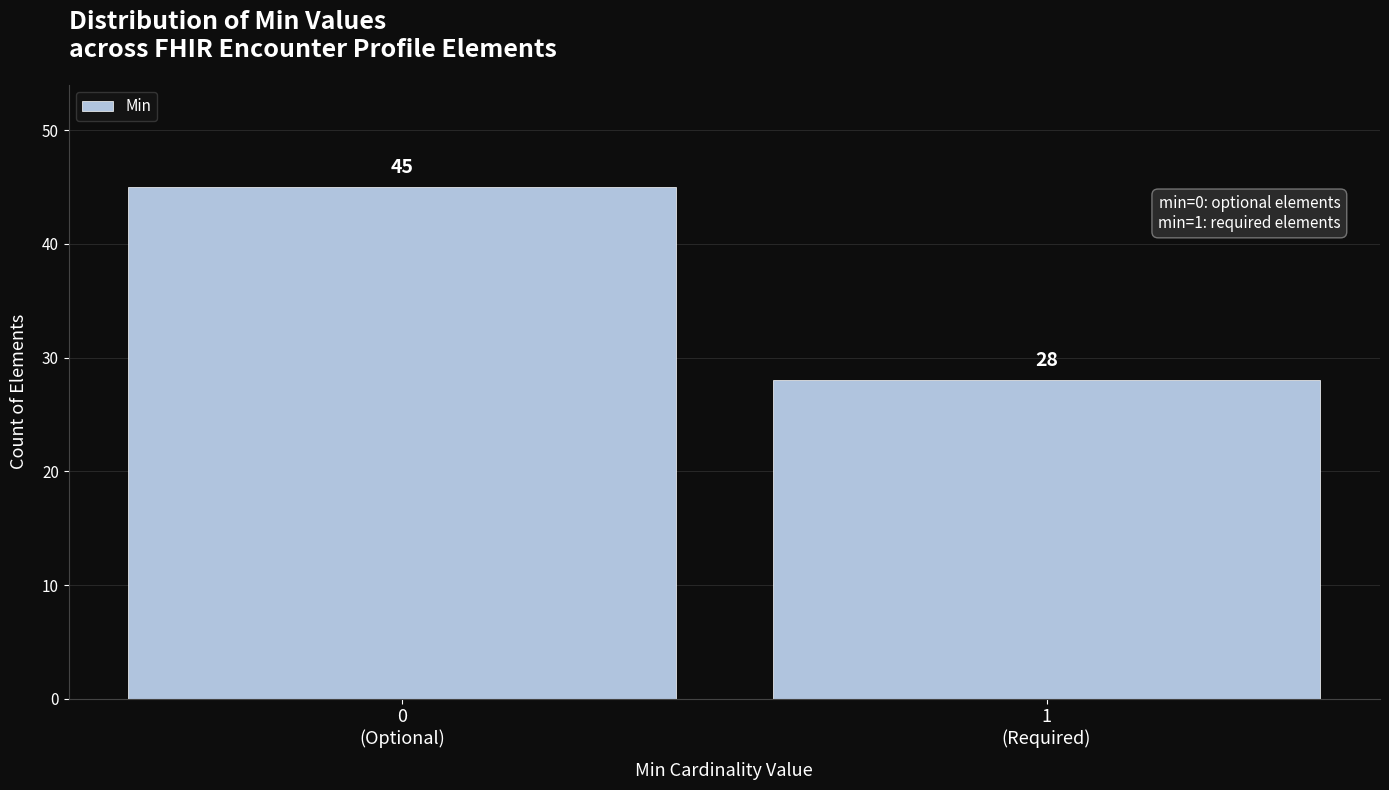

Reading left to right, transcribe all the data shown in this chart.

45	28